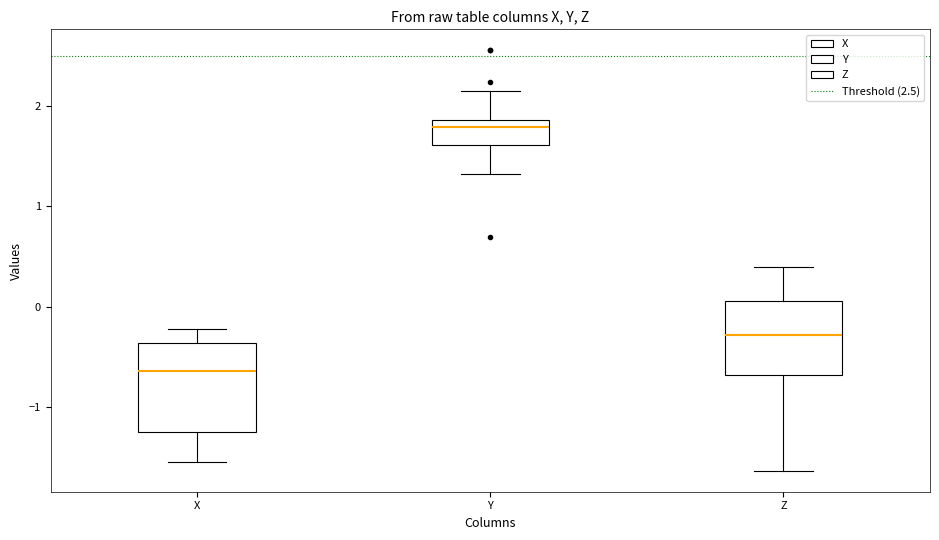

Reading left to right, read every box against the y-axis: the position of its median line, the range the box covers, and the ends of its whiskers. The values are not printed on the chart, so give them approximately, as read against the axis.

X: median -0.6, box -1.3 to -0.4, whiskers -1.5 to -0.2
Y: median 1.8, box 1.6 to 1.9, whiskers 1.3 to 2.2
Z: median -0.3, box -0.7 to 0.1, whiskers -1.6 to 0.4